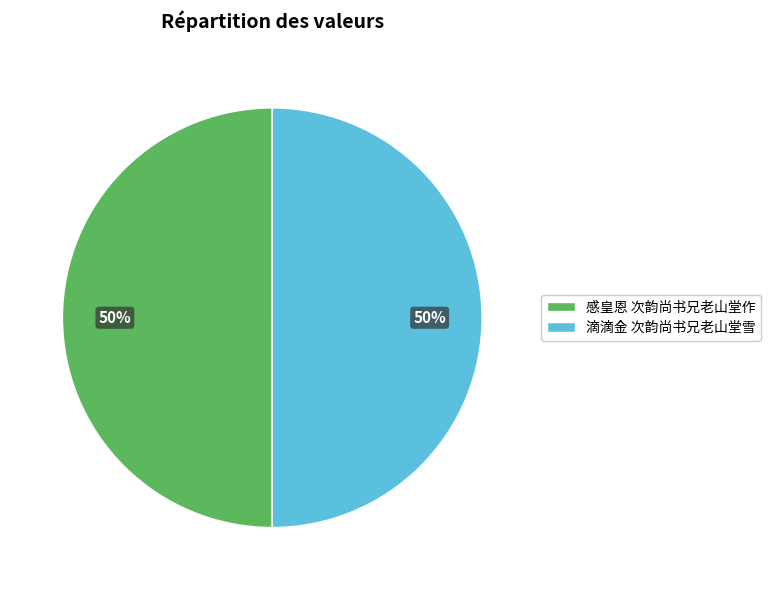

What is the ratio of the value at 滴滴金 次韵尚书兄老山堂雪 to the value at 感皇恩 次韵尚书兄老山堂作?

1.0